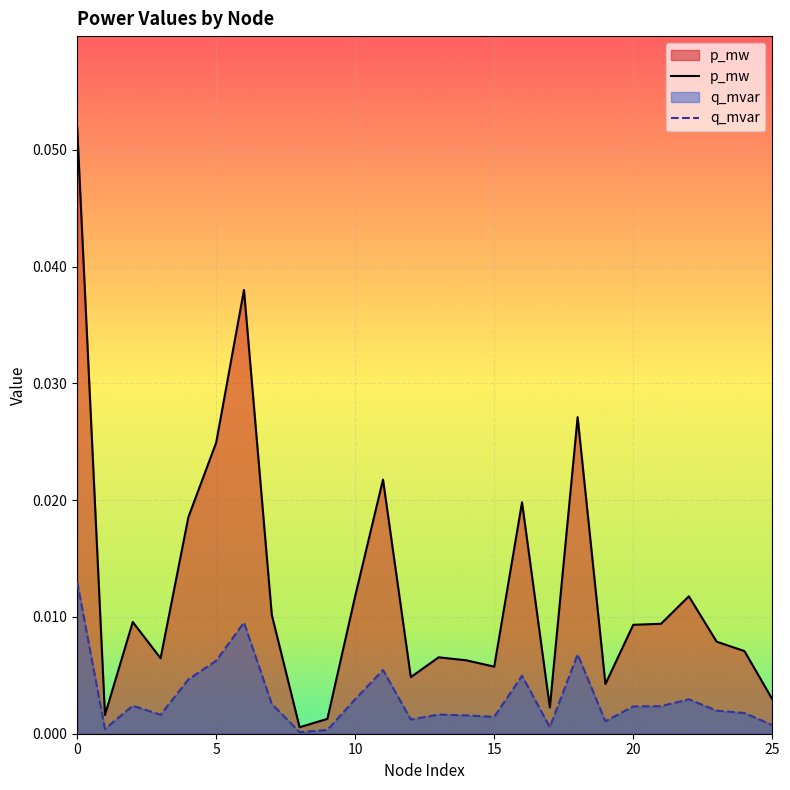

Between 13 and 20, which is larger?

20